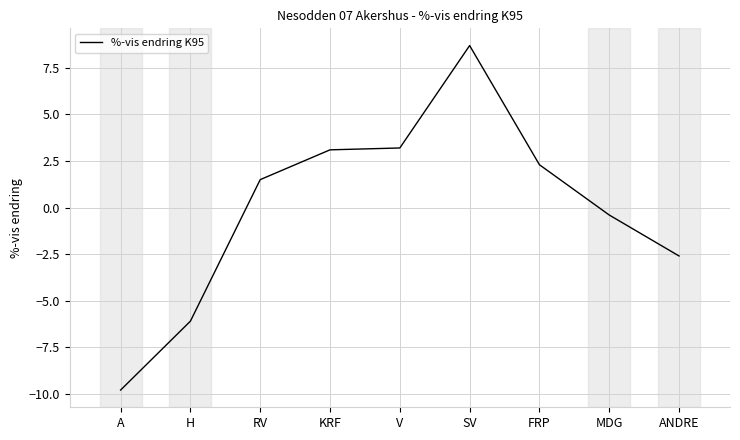

What is the smallest value displayed?

-9.8